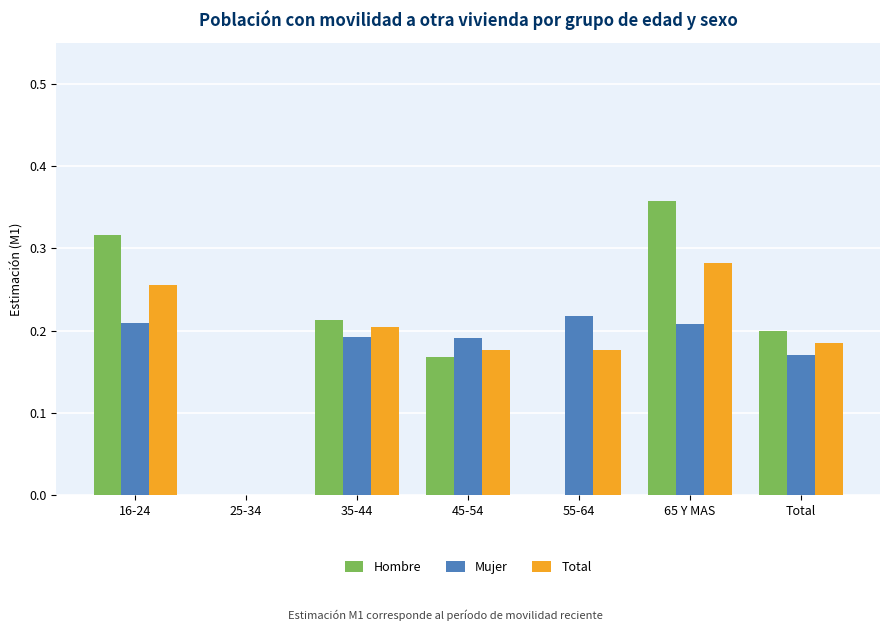

Are the bars grouped side by side (vs. stacked)?

Yes